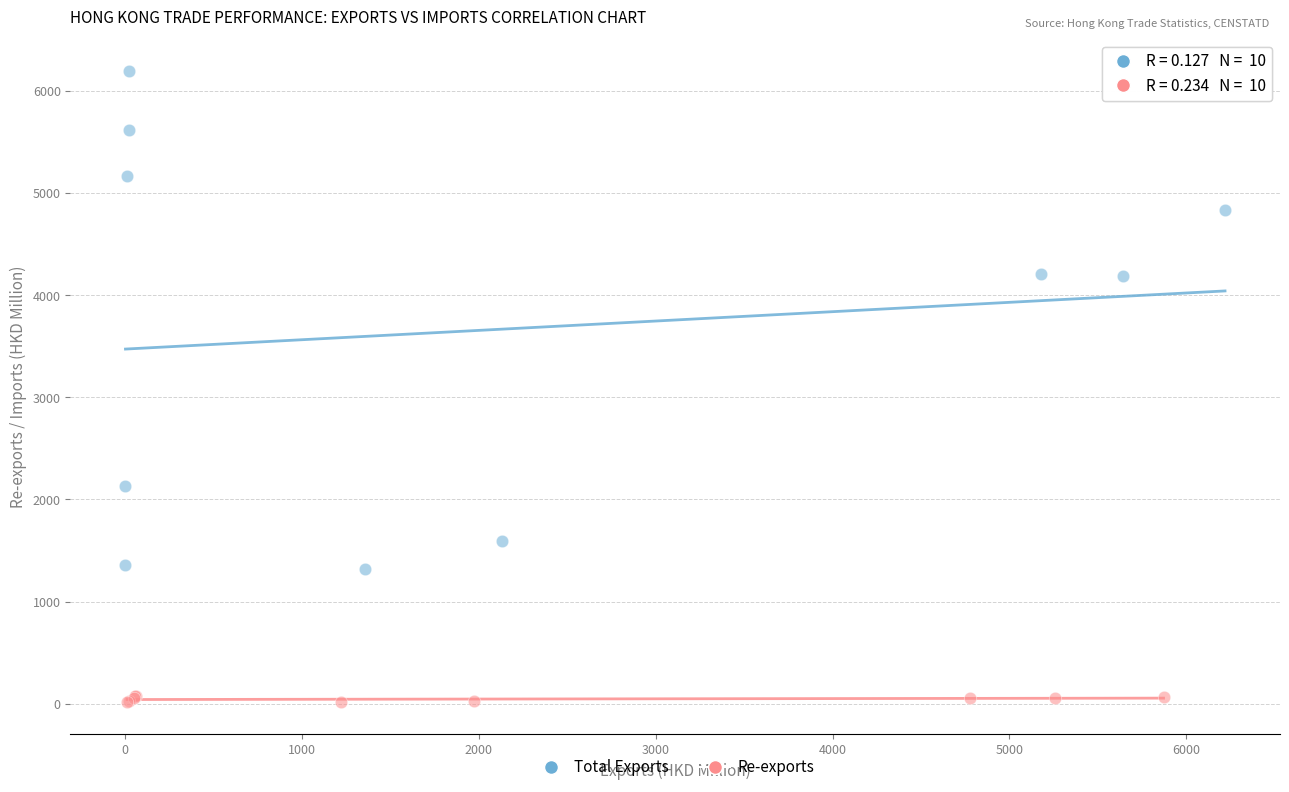

Which series reaches the minimum Y coordinate?

Re-exports